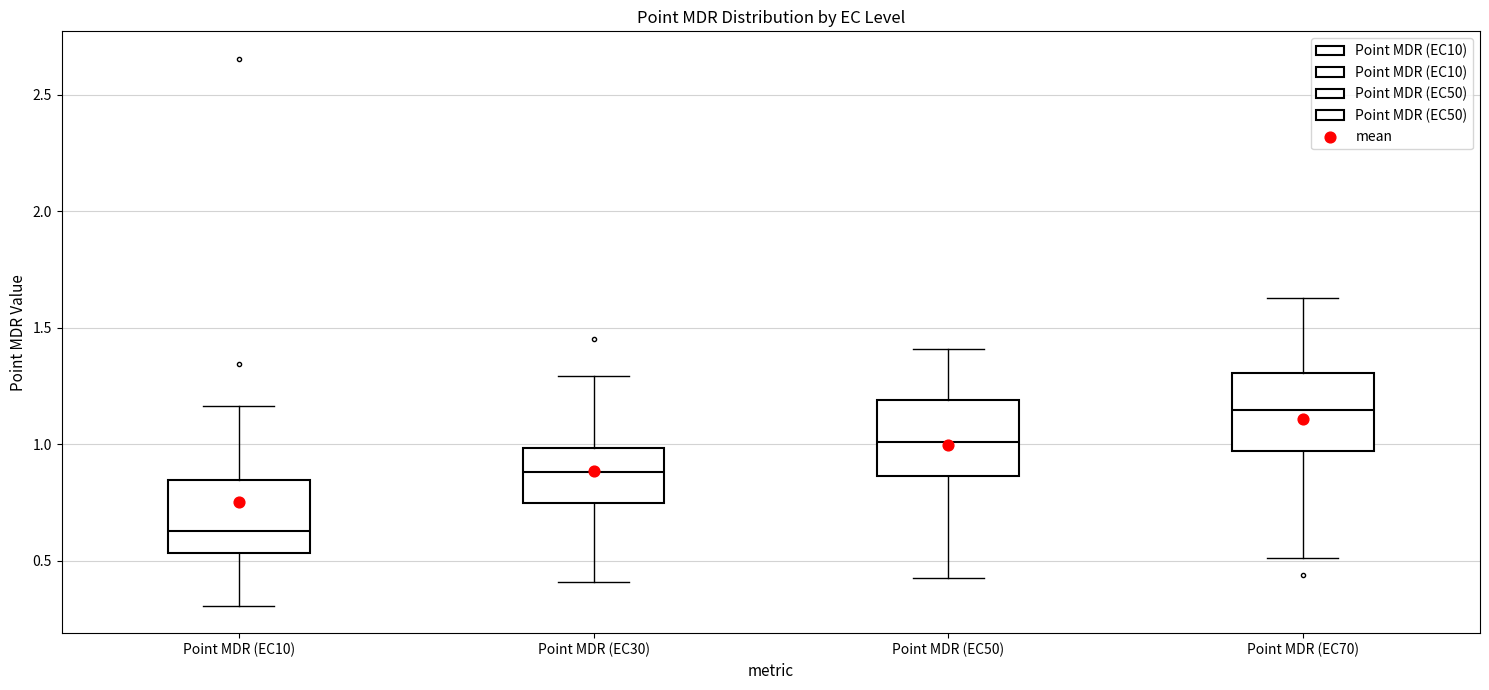

Where is the upper edge of the box for Point MDR (EC70) on the y-axis? The values are not printed on the chart, so give them approximately, as read against the axis.

1.30